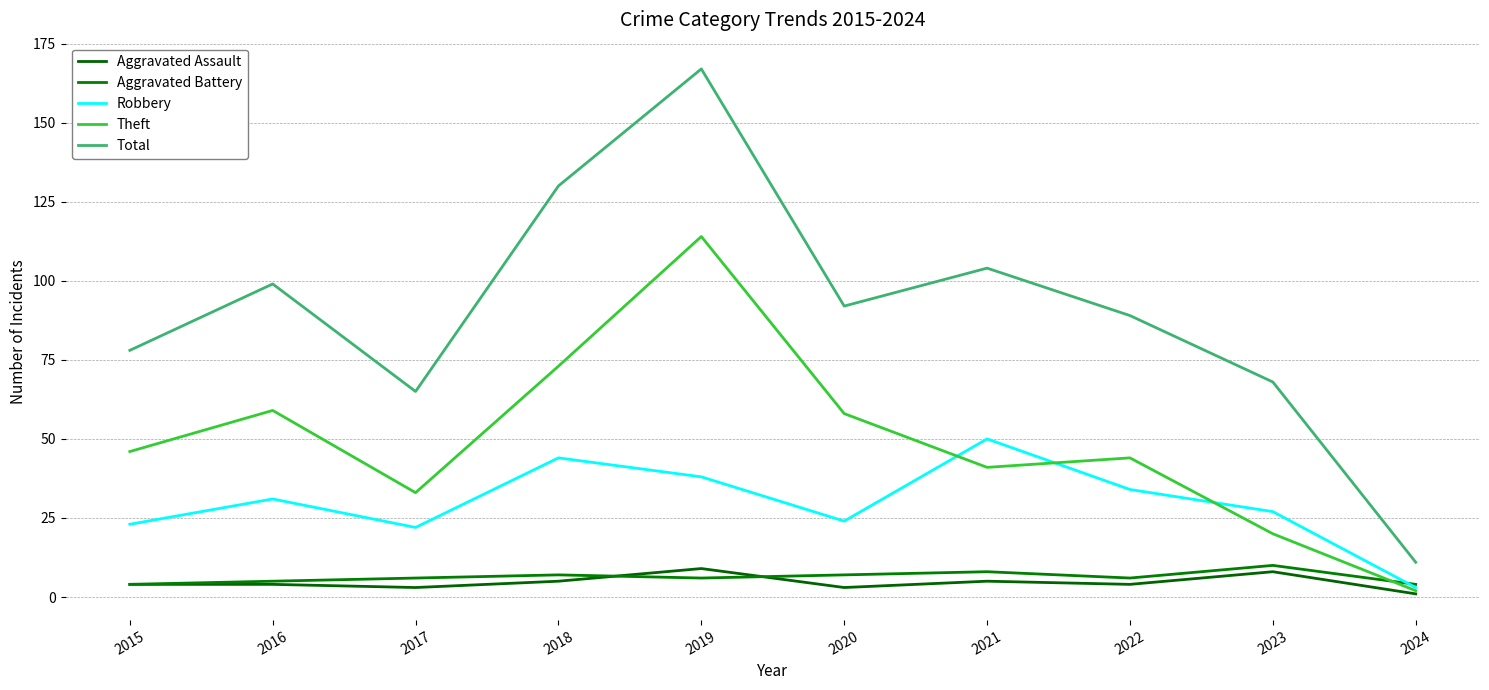

Reading left to right, what are all the values shown in this chart?

Aggravated Assault: 2015=4	2016=4	2017=3	2018=5	2019=9	2020=3	2021=5	2022=4	2023=8	2024=1
Aggravated Battery: 2015=4	2016=5	2017=6	2018=7	2019=6	2020=7	2021=8	2022=6	2023=10	2024=4
Robbery: 2015=23	2016=31	2017=22	2018=44	2019=38	2020=24	2021=50	2022=34	2023=27	2024=3
Theft: 2015=46	2016=59	2017=33	2018=73	2019=114	2020=58	2021=41	2022=44	2023=20	2024=2
Total: 2015=78	2016=99	2017=65	2018=130	2019=167	2020=92	2021=104	2022=89	2023=68	2024=11